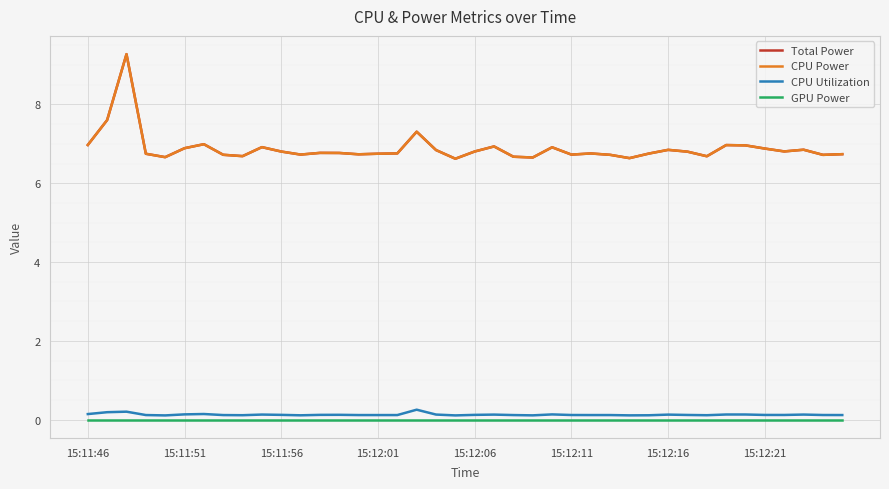

Does the chart display data point markers on the line(s)?

No